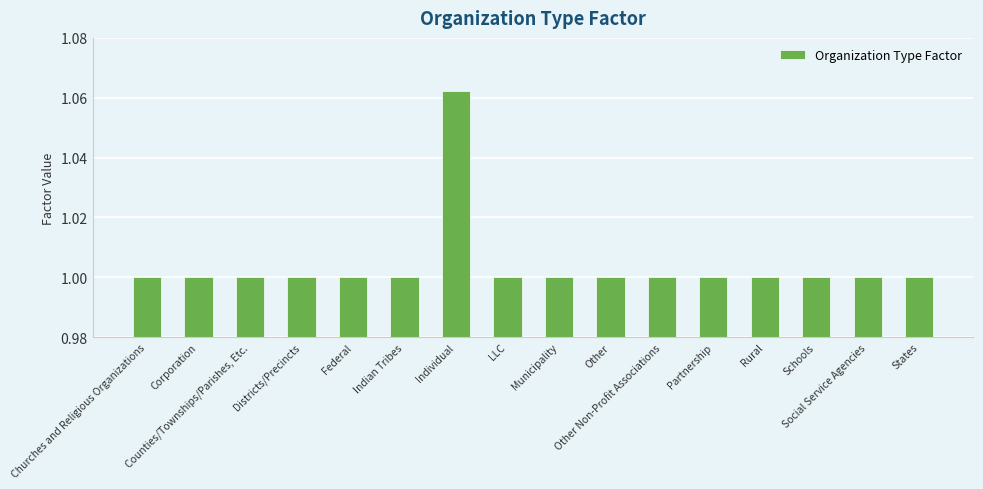

What is the label of the 12th bar from the right?

Federal